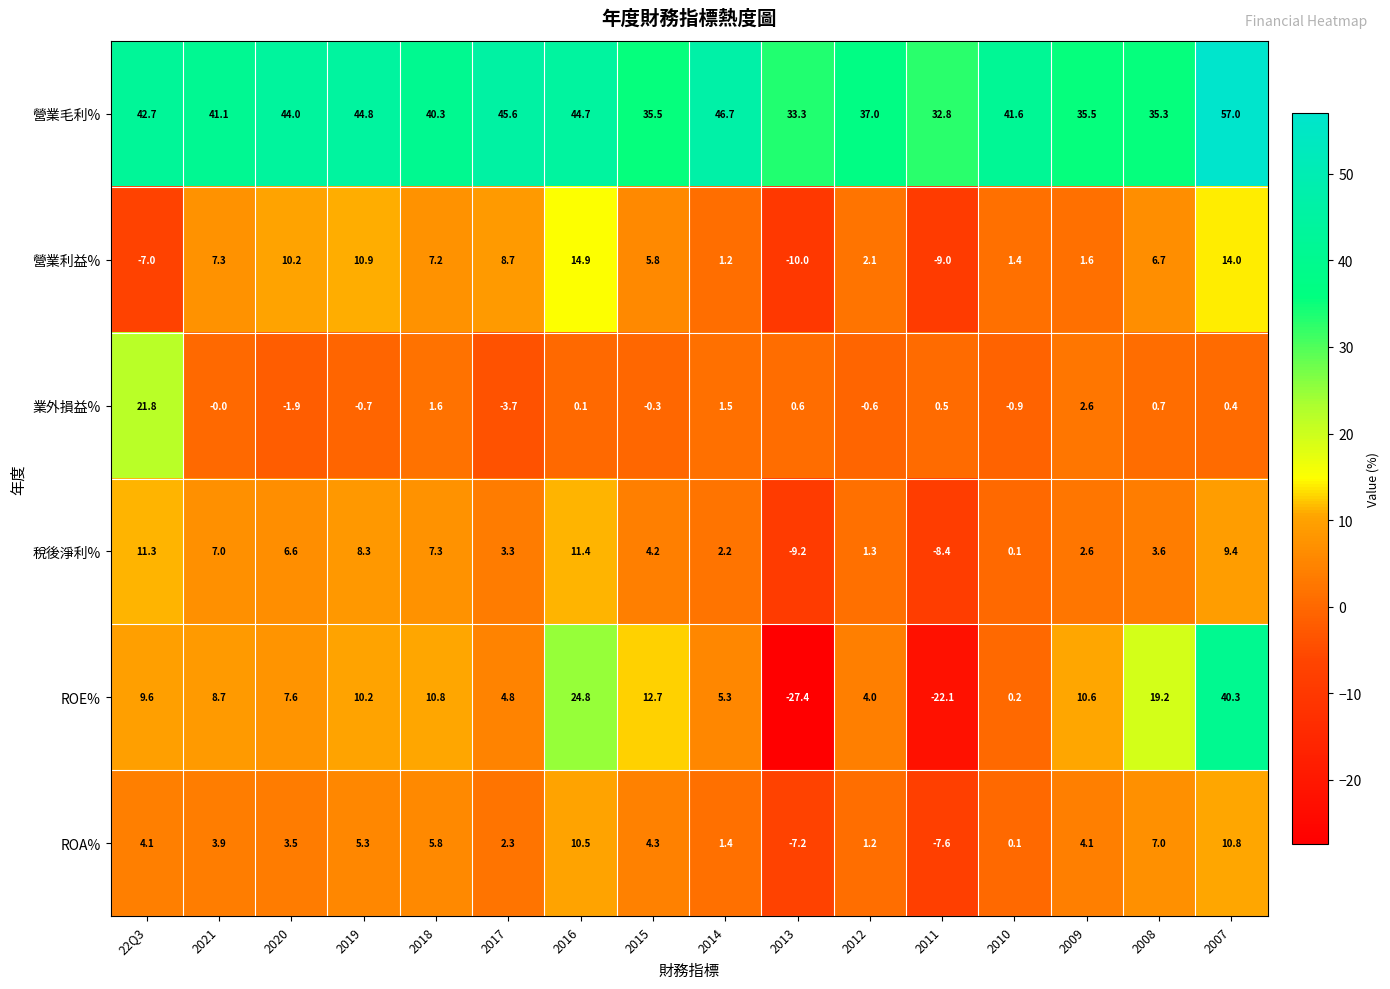

What is the difference between the highest and lowest values at 2019?

45.5